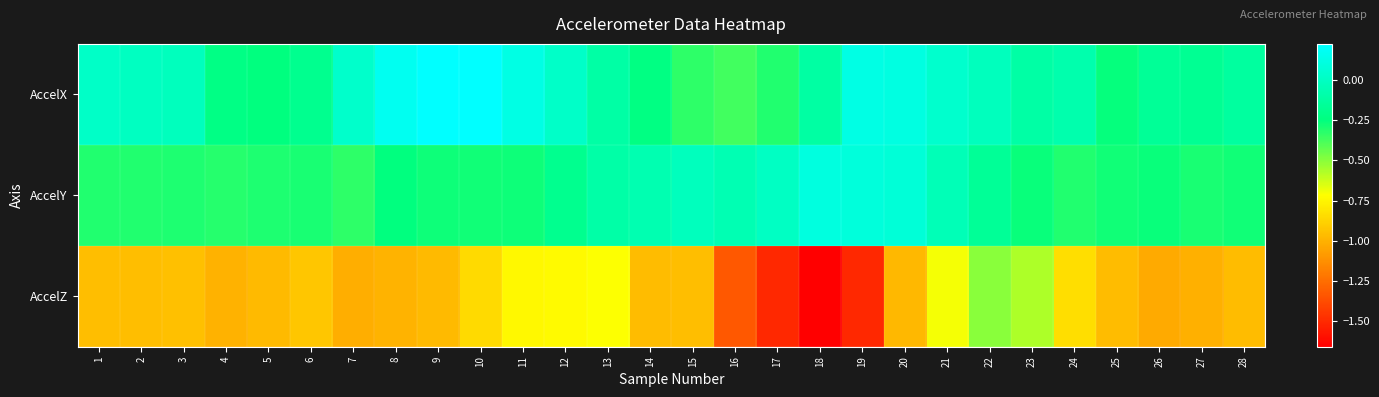

Between 24 and 16, which is larger?

24